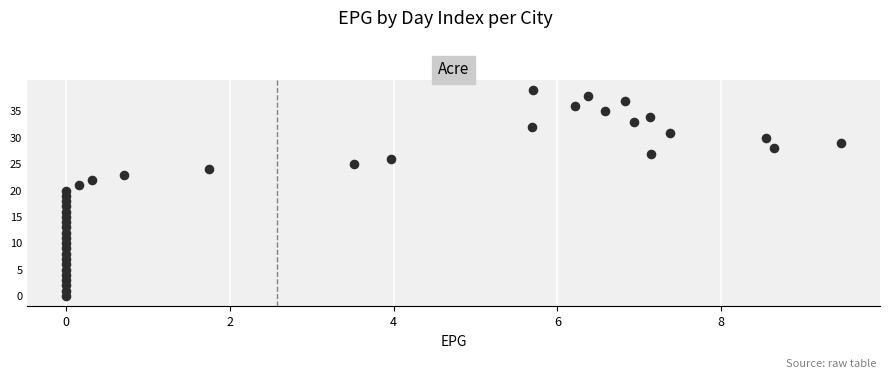

What is the range of Y values (max minus min)?

39